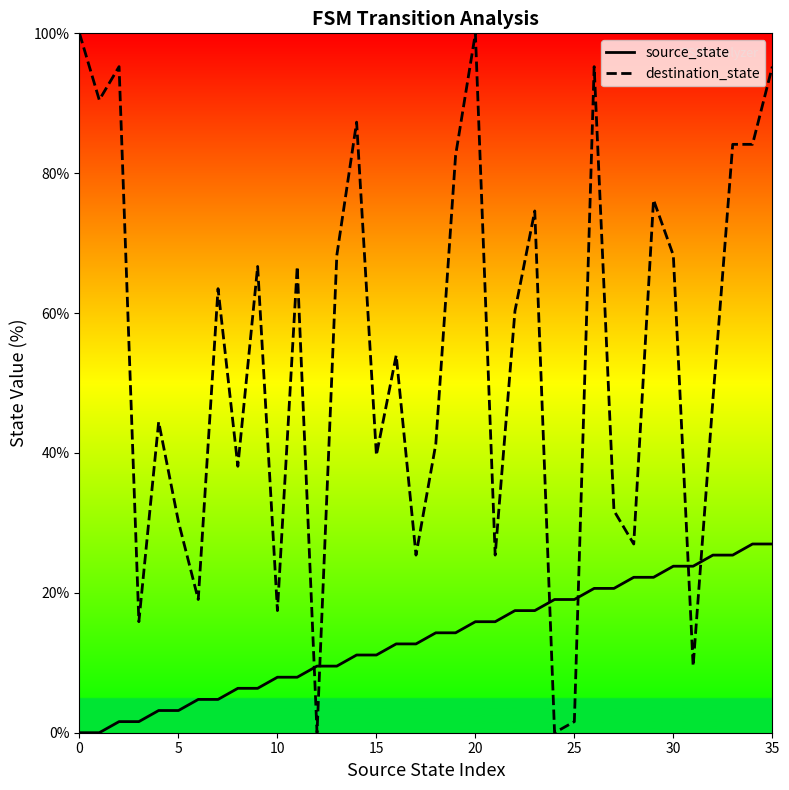

Which series has the widest spread of values?

destination_state